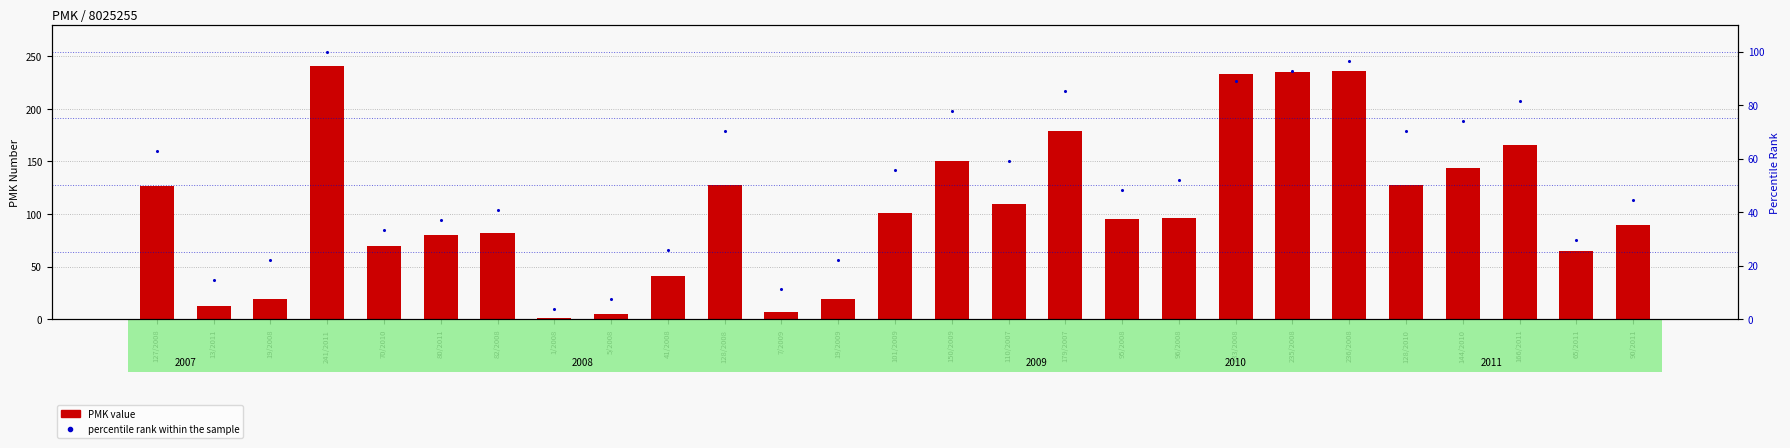

What is the total value across all series at 13/2011?

27.8